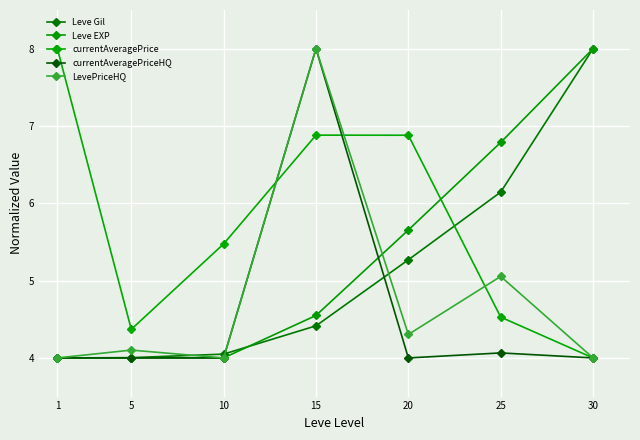

What is the minimum value for currentAveragePriceHQ?

4.0